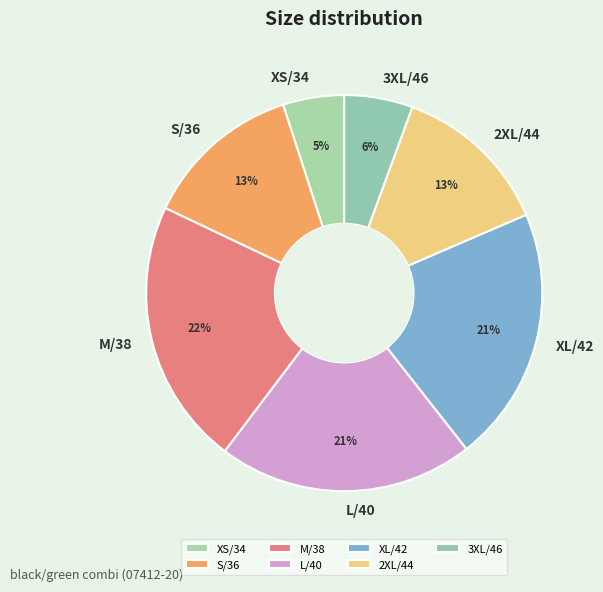

Does 2XL/44 represent more than half of the total?

No